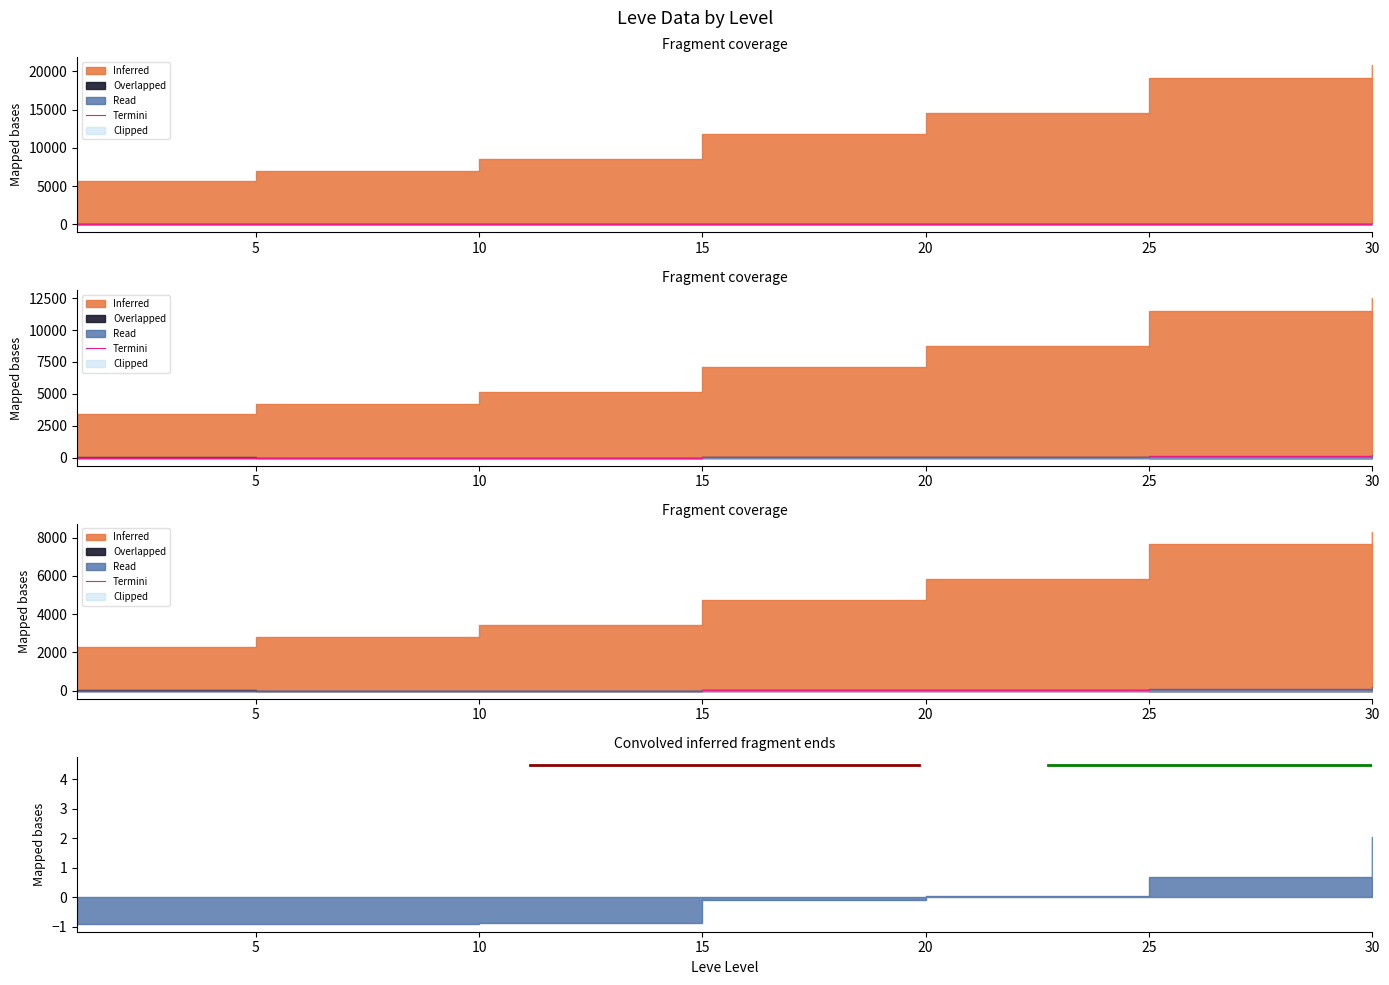

At which label is the value closest to 84?

25